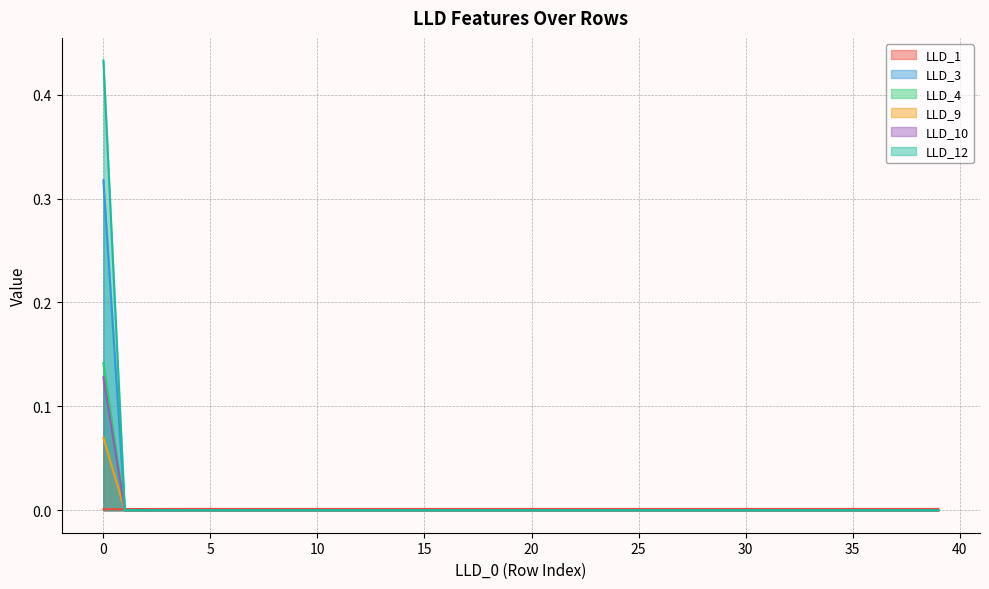

The value of LLD_3 at 36 is 0.2. True or false?

False